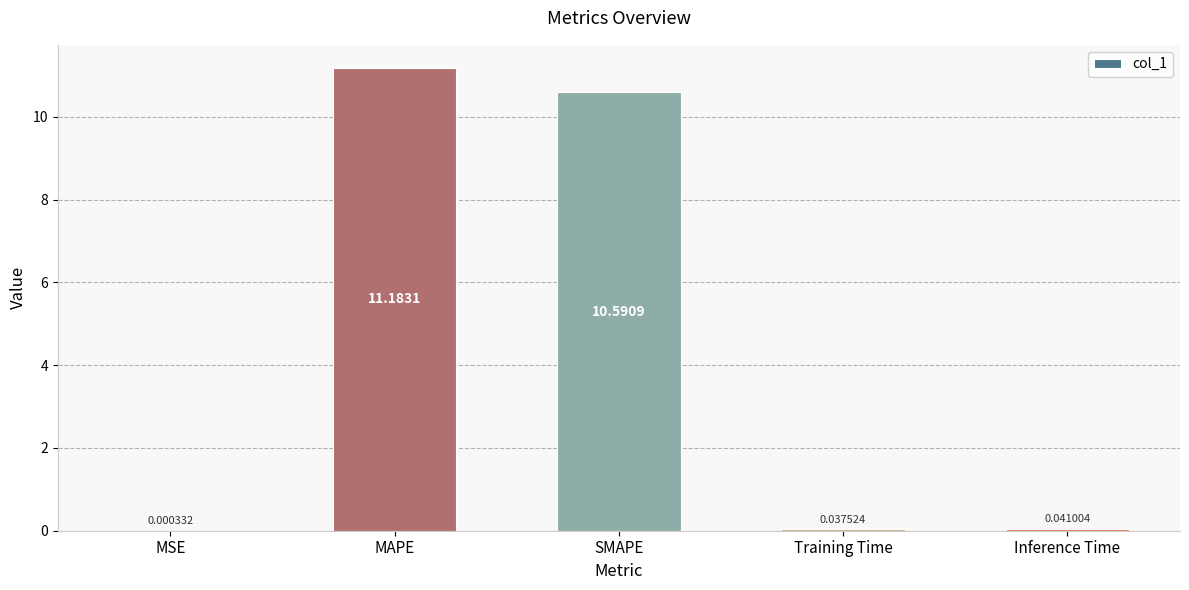

What is the maximum value shown in the chart?

11.2